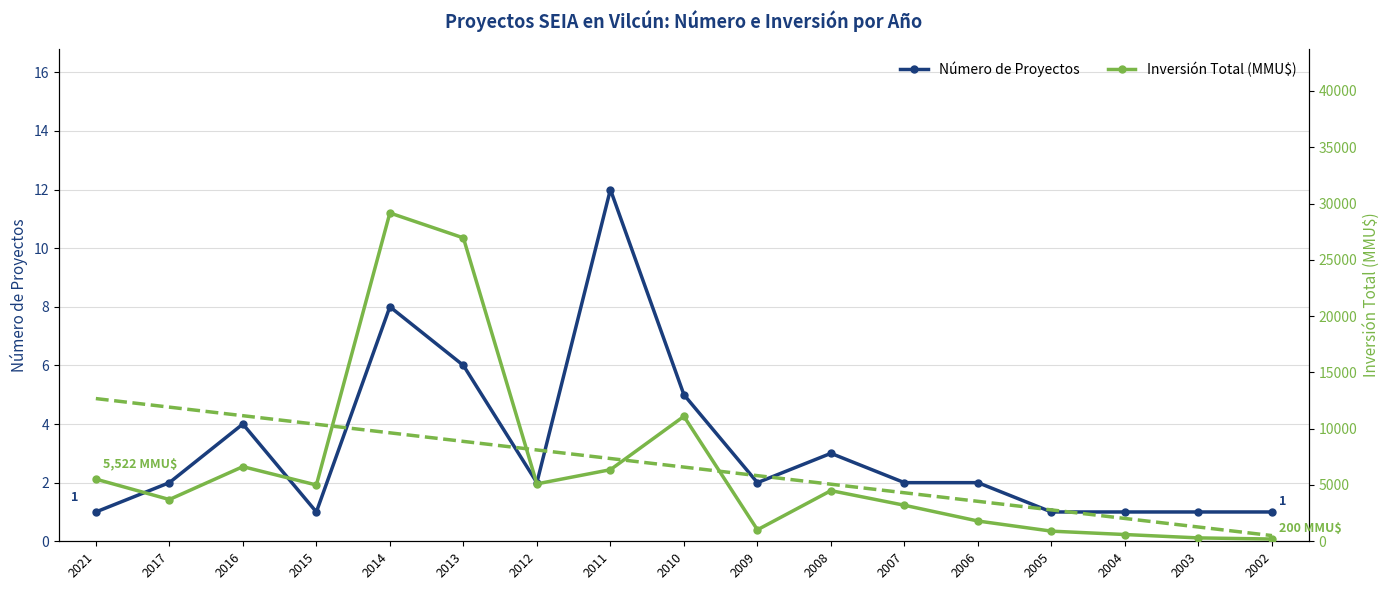

How many categories are shown in the chart?

17